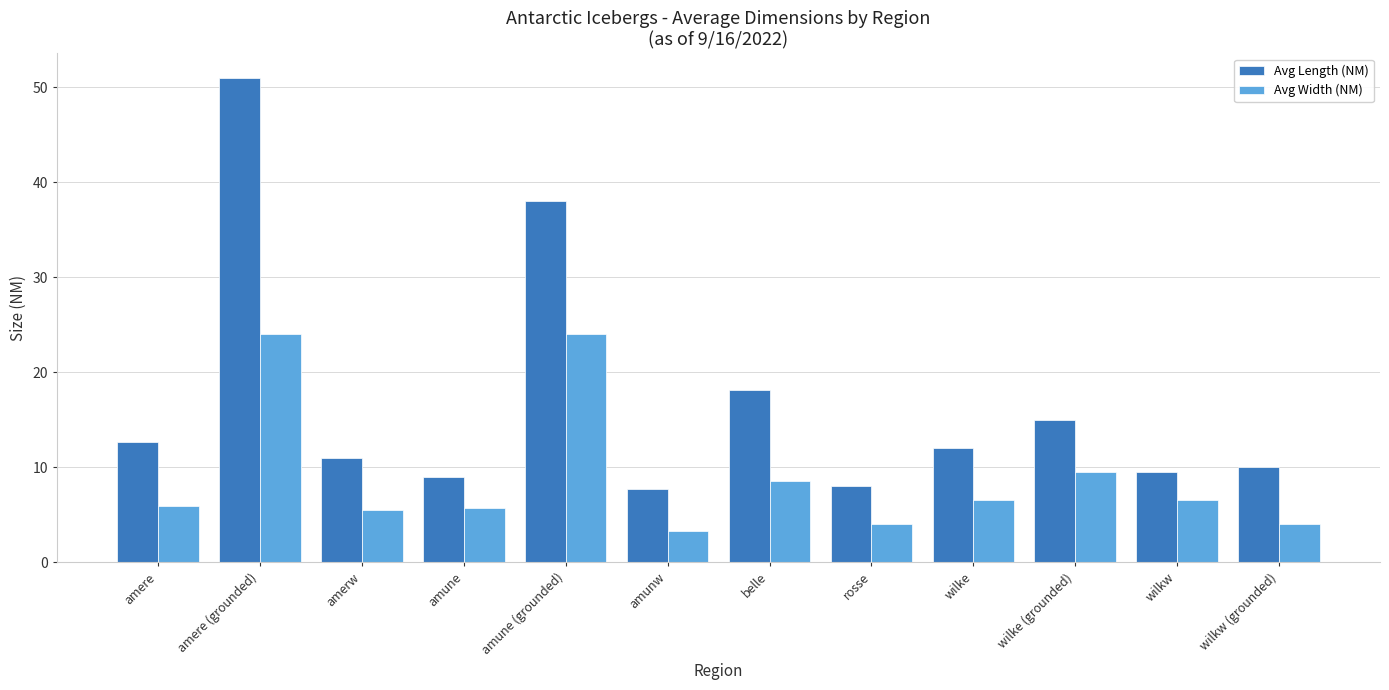

What is the average value of the Avg Length (NM) series?

16.8